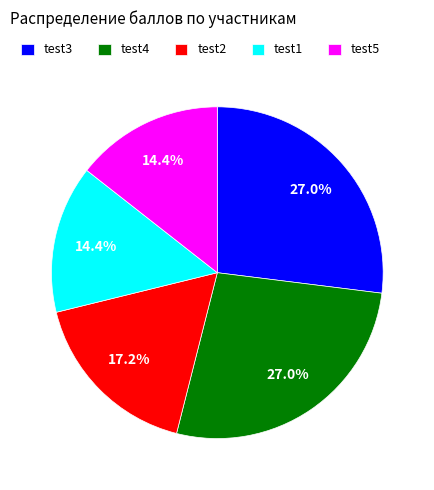

Is the sum of test1 and test3 greater than half?

No